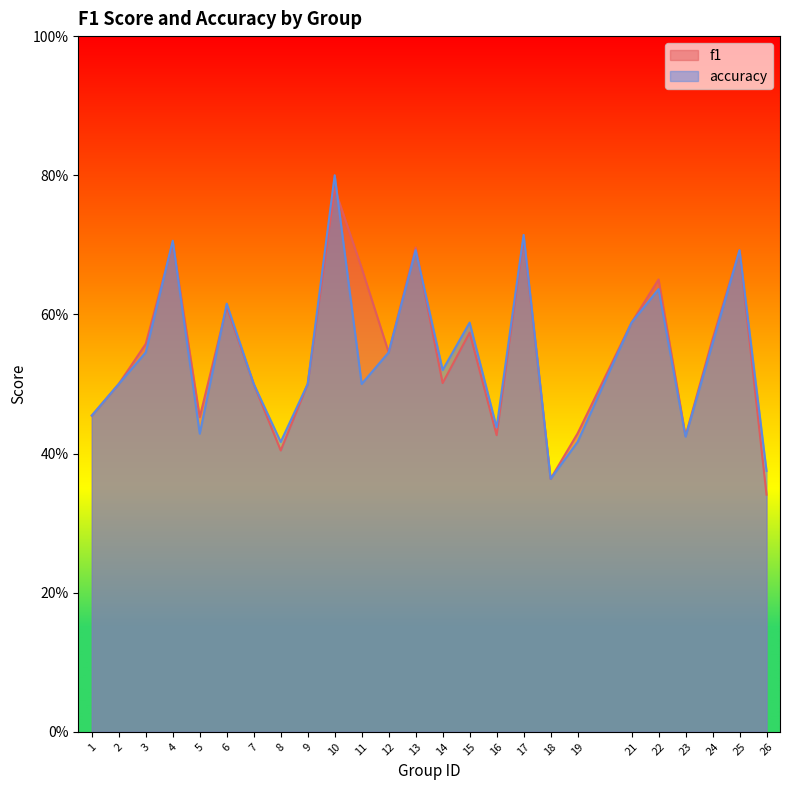

At which category is the sum across all series the highest?

10